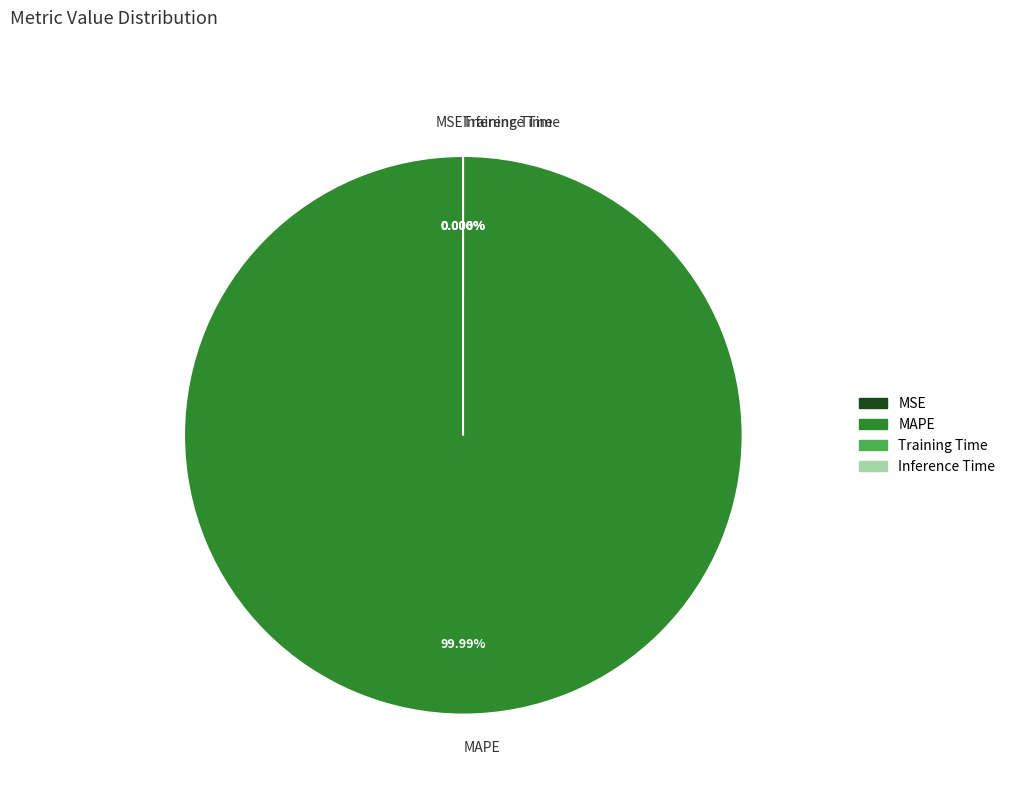

Rank the categories by value from lowest to highest.

Inference Time, Training Time, MSE, MAPE